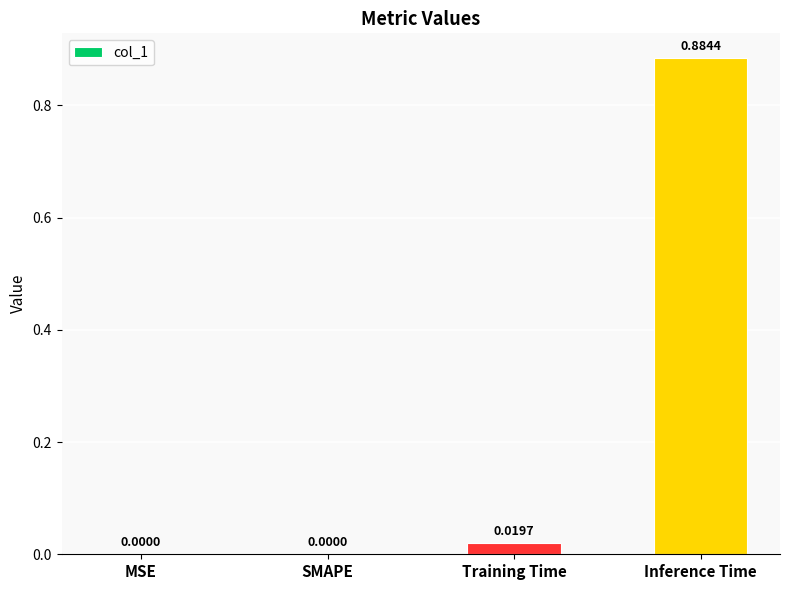

What is the change in value from MSE to Inference Time?

+0.9